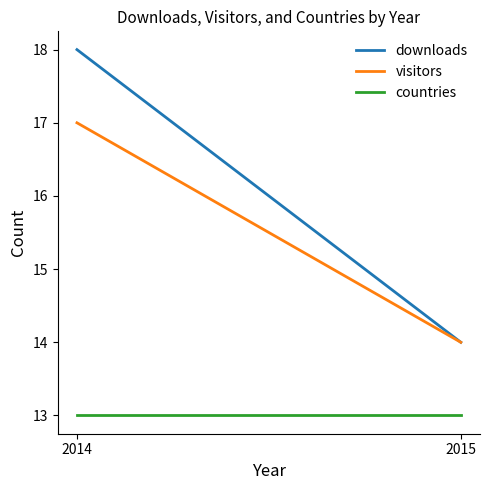

What is the spread (max minus min) of values at 2014?

5